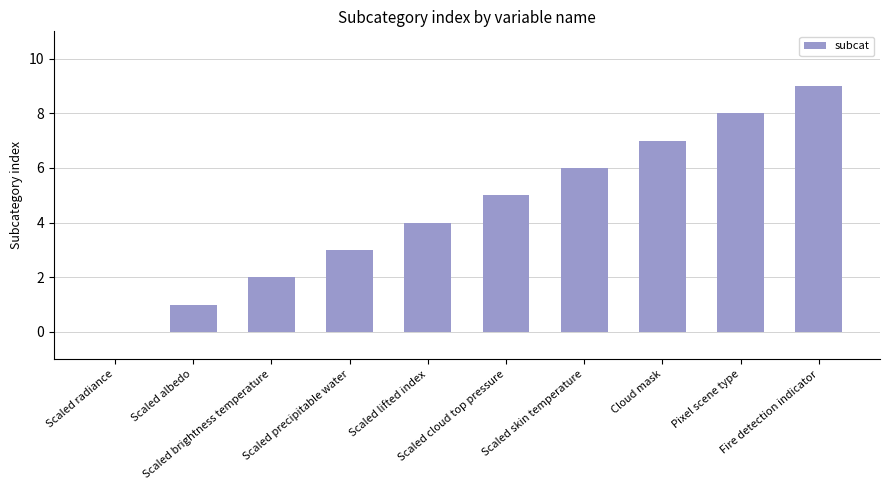

Are the bars horizontal?

No